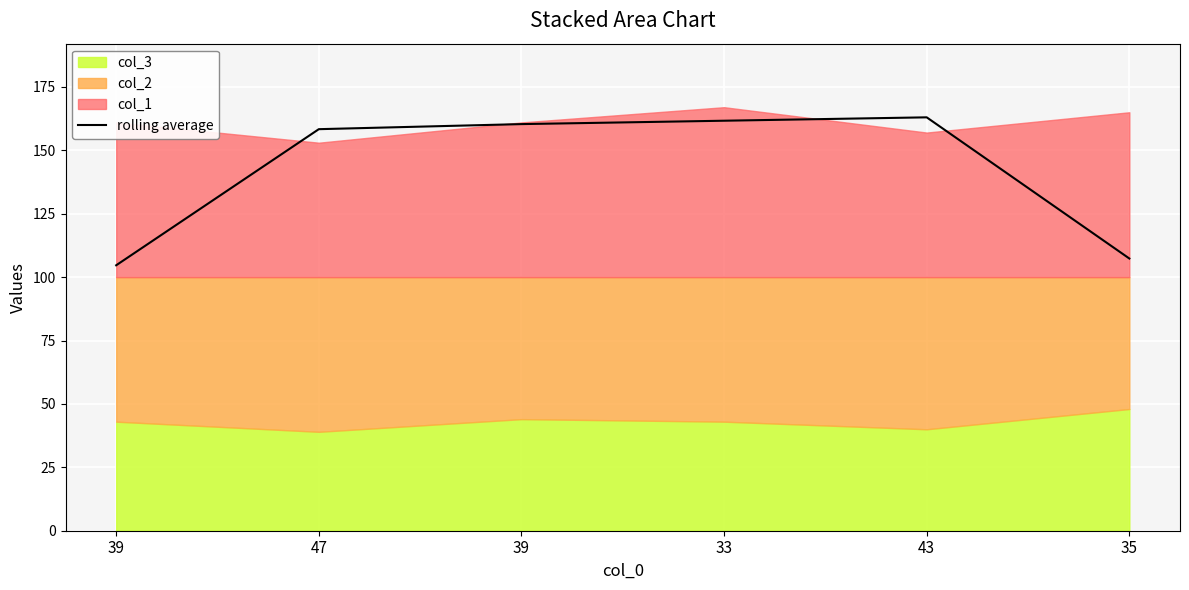

How many categories are shown in the chart?

6